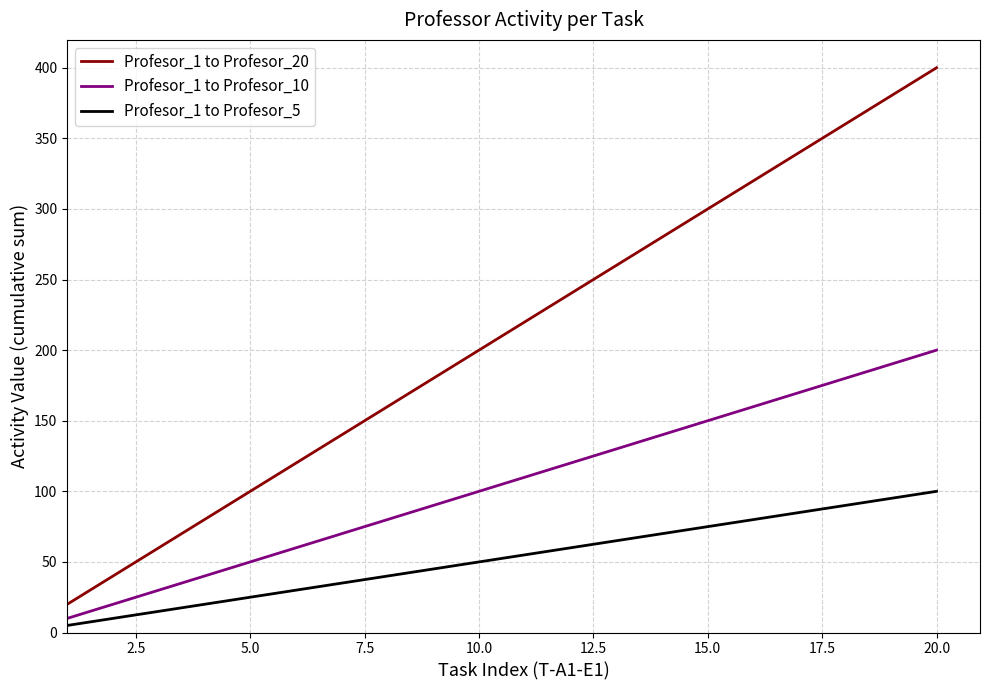

Which series has the widest spread of values?

Profesor_1 to Profesor_20